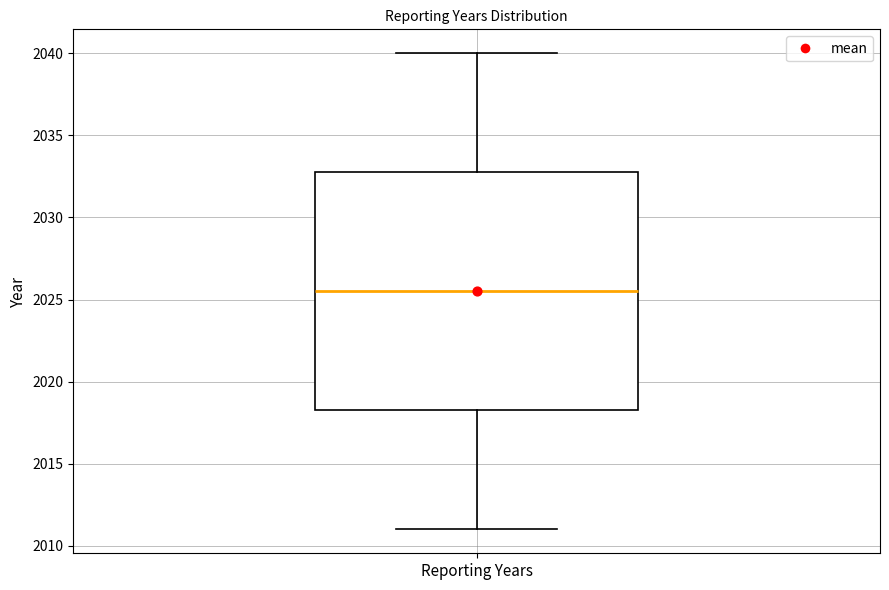

Where does the median line of the box for Reporting Years sit on the y-axis? The values are not printed on the chart, so give them approximately, as read against the axis.

2025.5